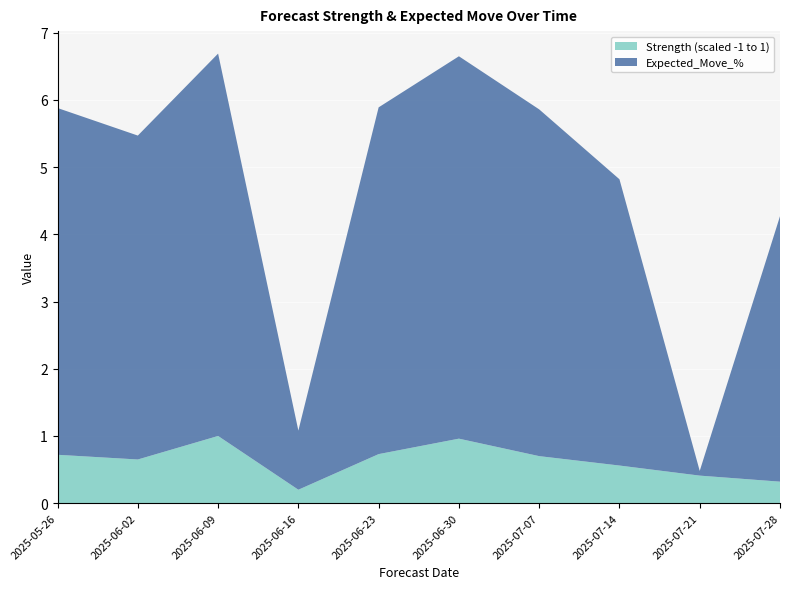

Reading left to right, extract all data points from this chart.

Strength (scaled -1 to 1): 0.7	0.7	1.0	0.2	0.7	1.0	0.7	0.6	0.4	0.3
Expected_Move_%: 5.2	4.8	5.7	0.9	5.2	5.7	5.2	4.3	0.1	4.0